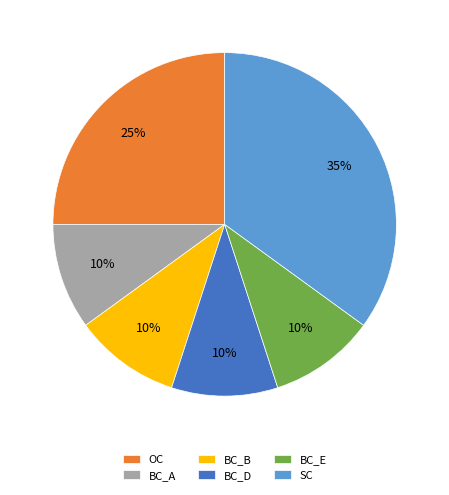

Does OC represent more than half of the total?

No